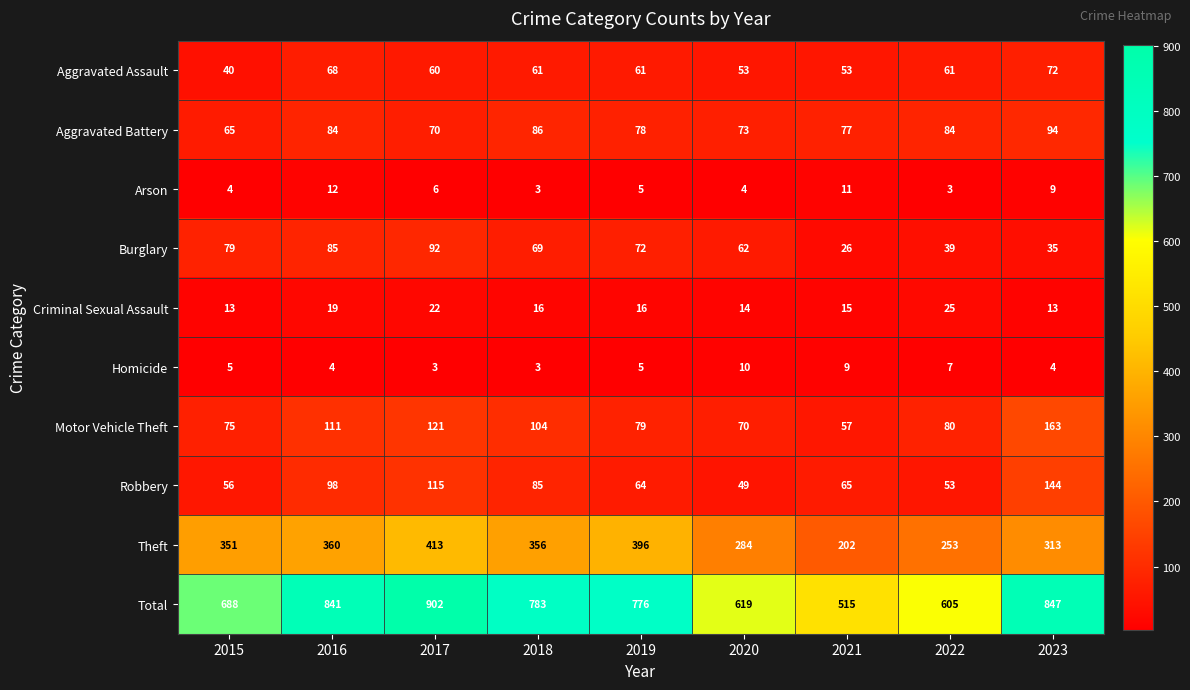

Rank the series by their maximum value, from lowest to highest.

Homicide, Arson, Criminal Sexual Assault, Aggravated Assault, Burglary, Aggravated Battery, Robbery, Motor Vehicle Theft, Theft, Total